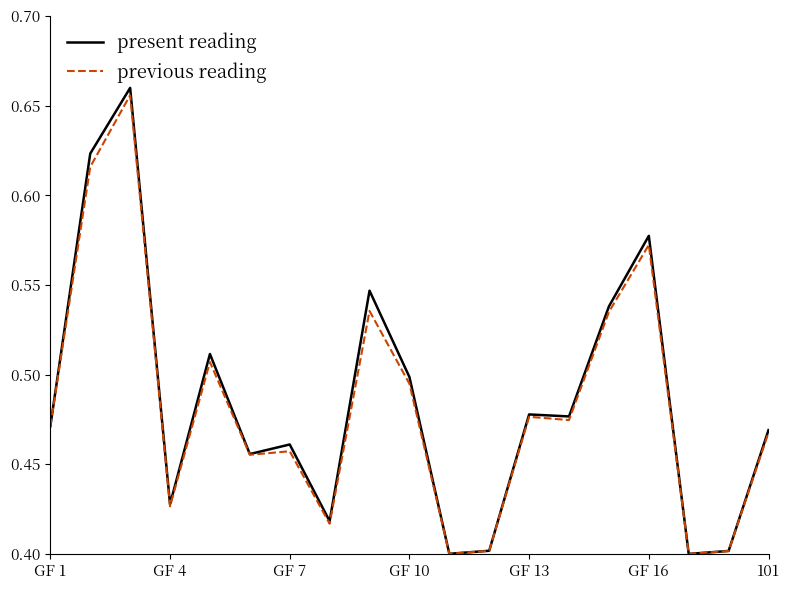

Which series has the widest spread of values?

present reading